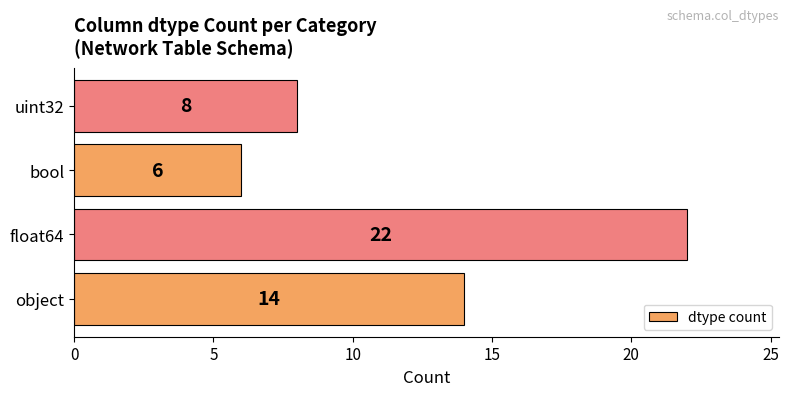

Reading bottom to top, what are all the values shown in this chart?

14	22	6	8